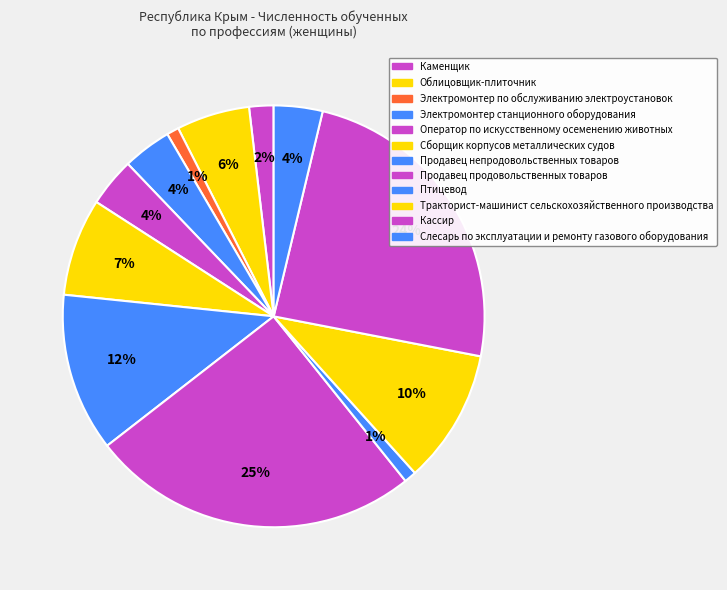

To the nearest percent, what portion does Оператор по искусственному осеменению животных represent?

4%